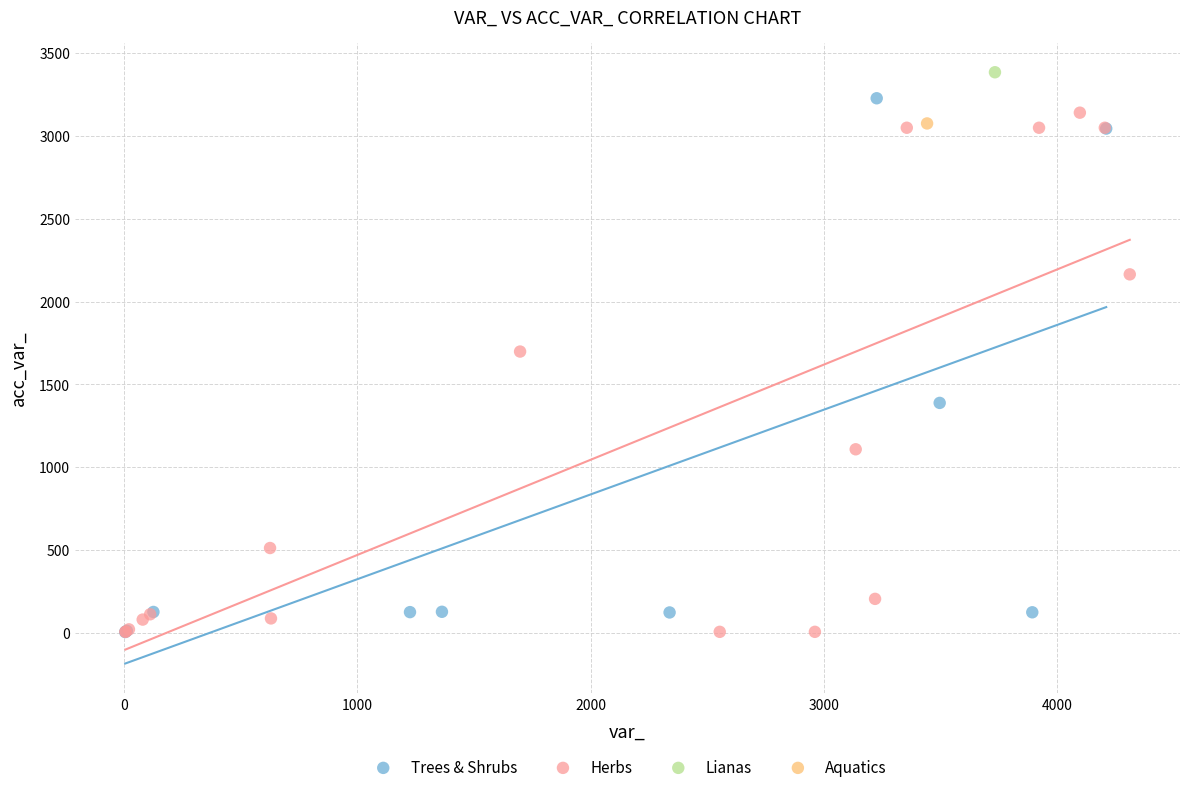

What are all the series names shown in the legend?

Trees & Shrubs, Herbs, Lianas, Aquatics